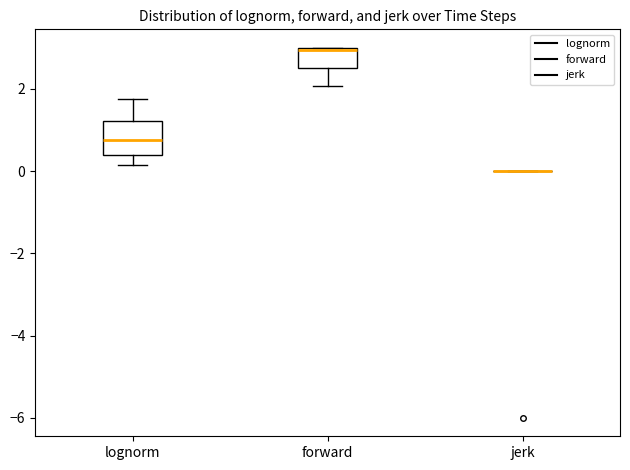

Comparing the boxes themselves (not the whiskers), which one is the tallest?

lognorm